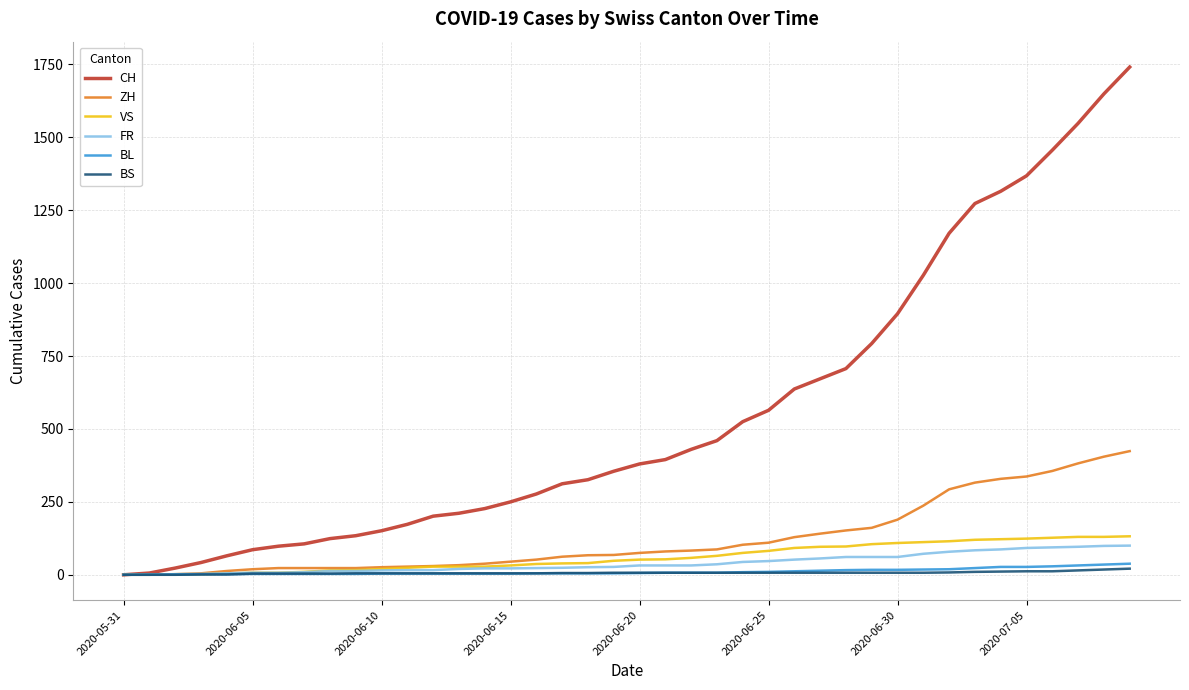

Which series has the largest total across all categories?

CH